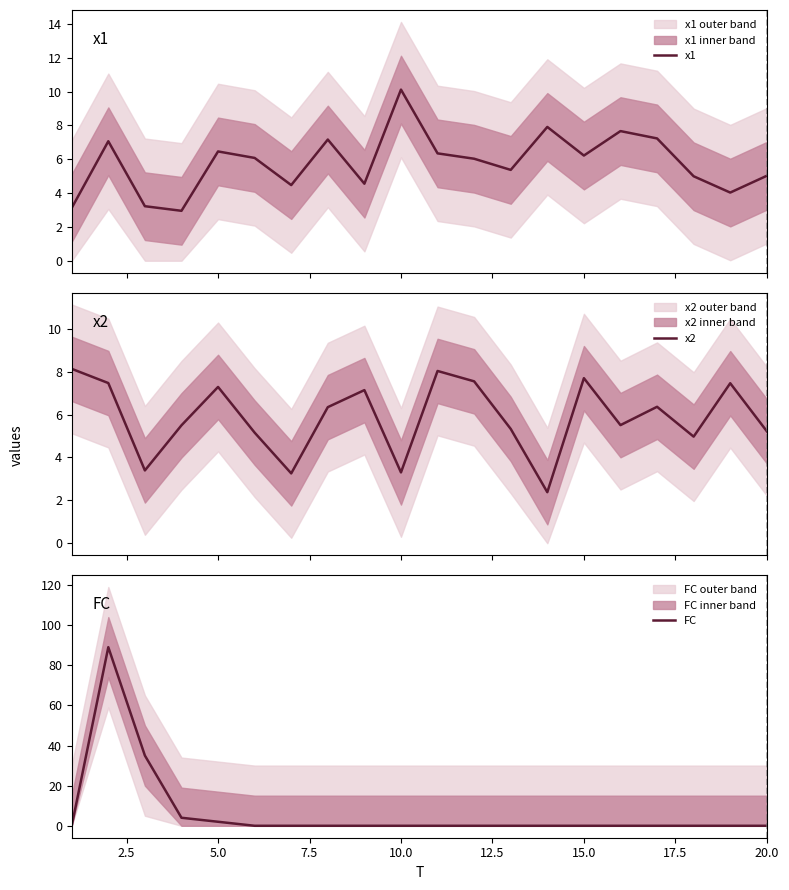

What is the lowest value of the x1 series?

3.0